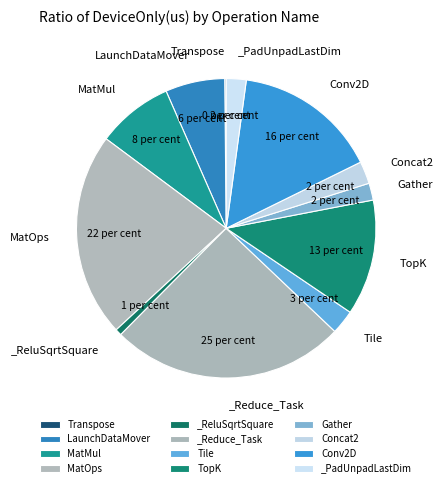

True or false: Conv2D accounts for 23% of the total.

False